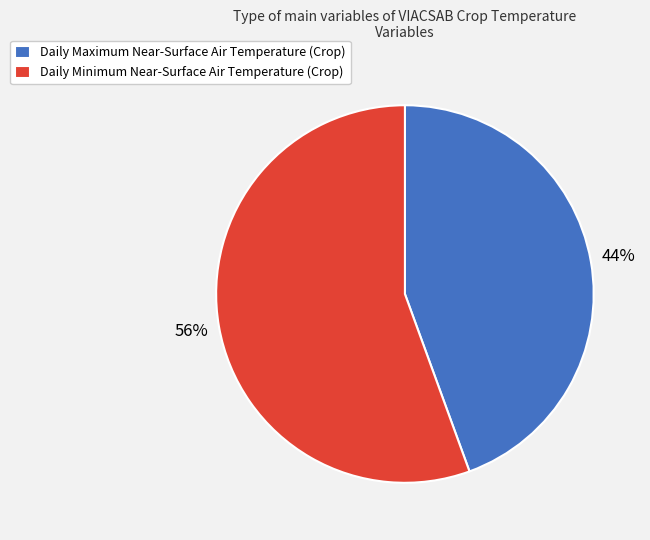

Does Daily Maximum Near-Surface Air Temperature (Crop) represent more than half of the total?

No